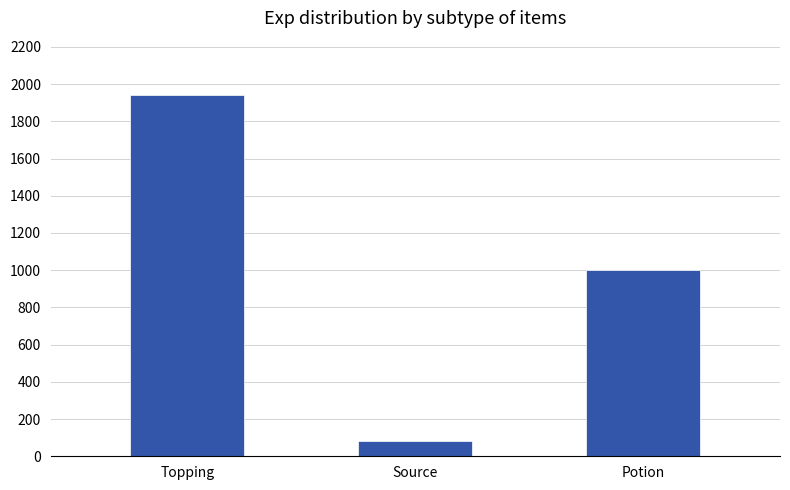

What is the difference between the maximum and minimum values?

1862